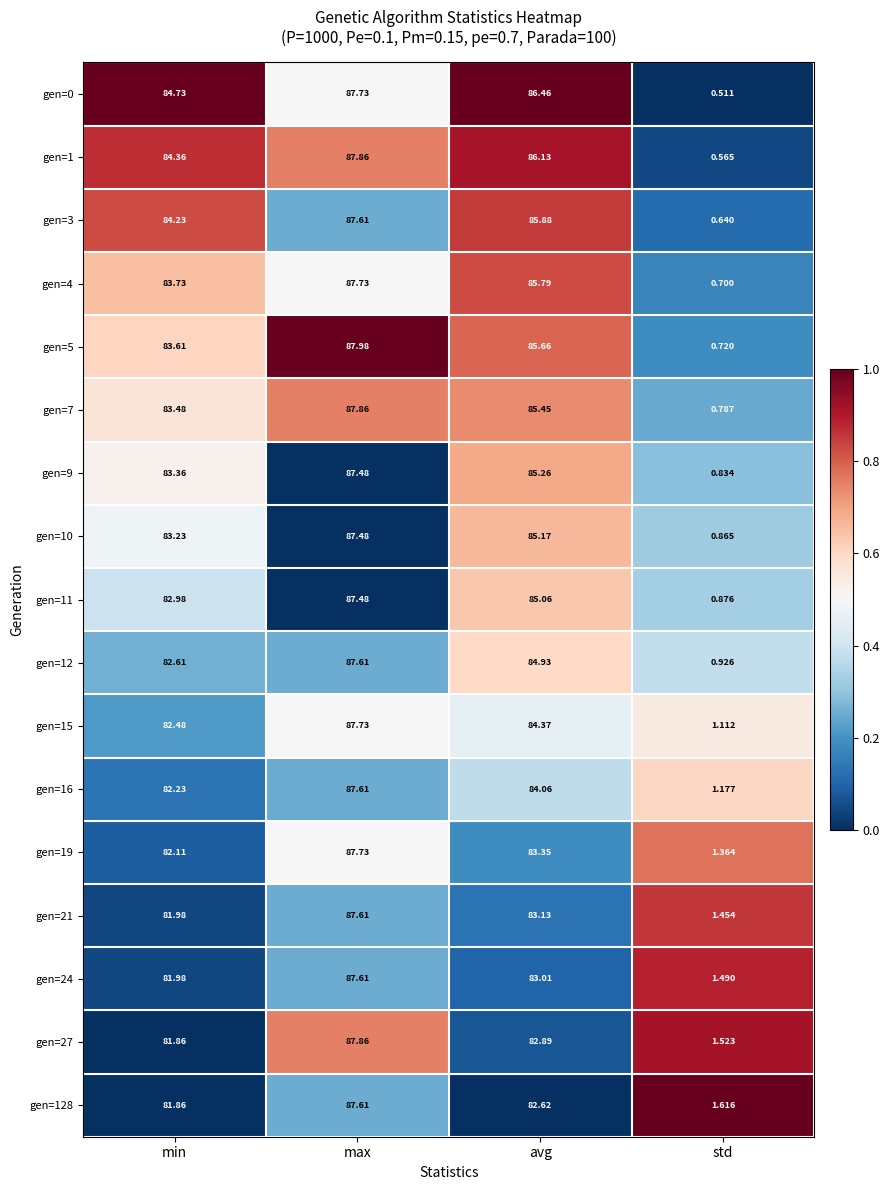

At which category does the chart reach its peak across all series?

max